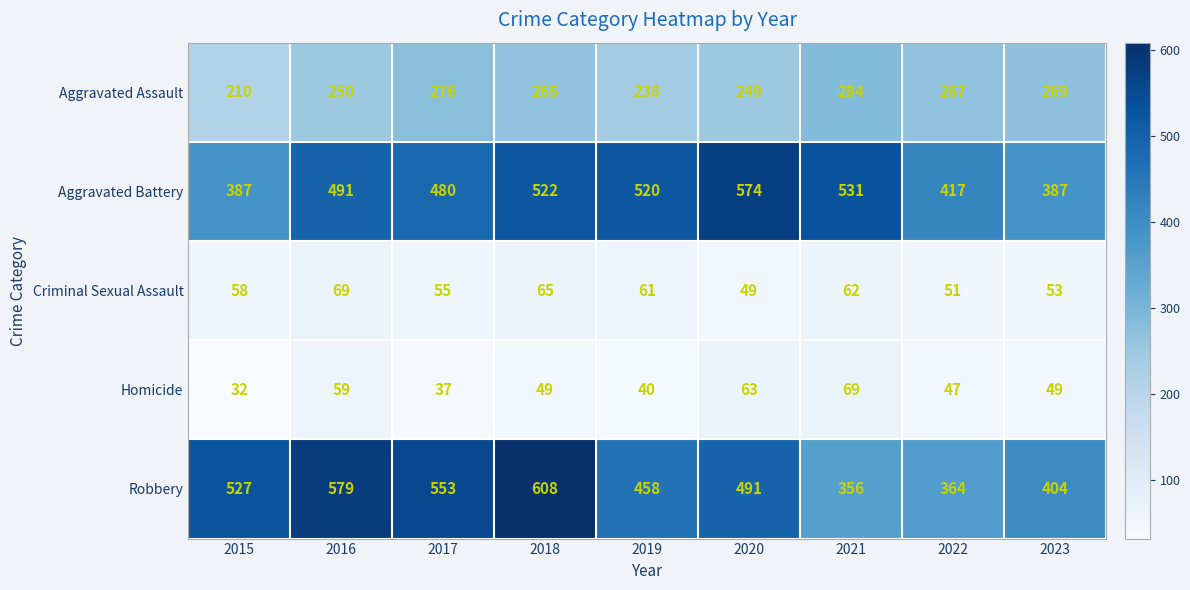

True or false: Aggravated Assault has a value of 249 at 2020.

True